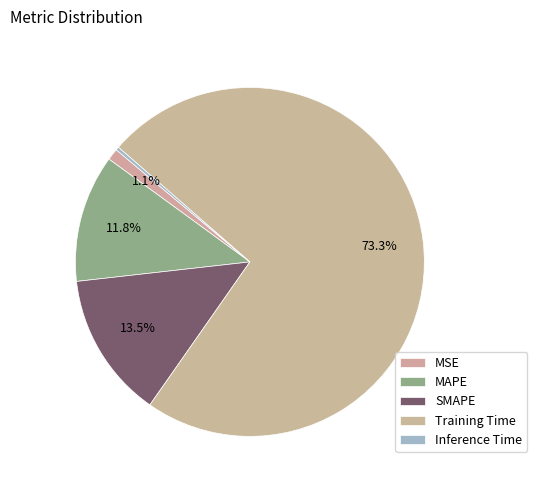

Between MAPE and Training Time, which is larger?

Training Time